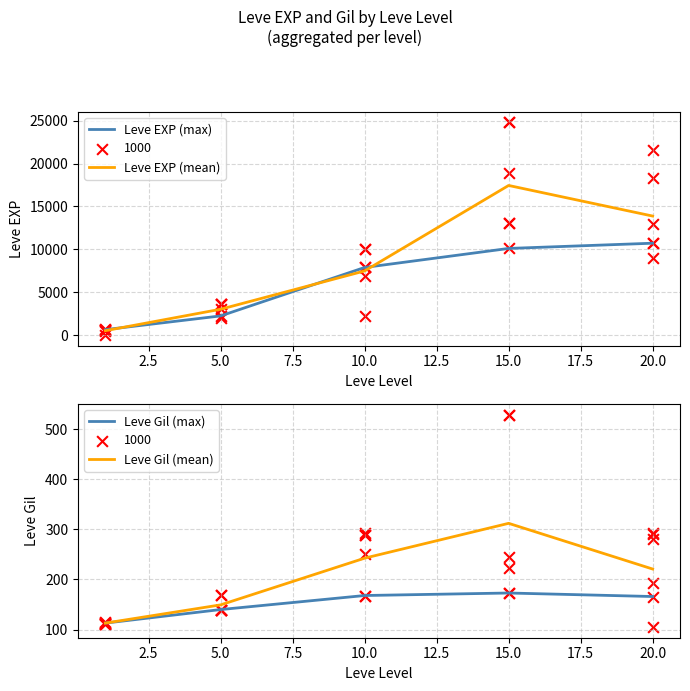

Which series reaches the maximum Y coordinate?

Leve EXP (mean)